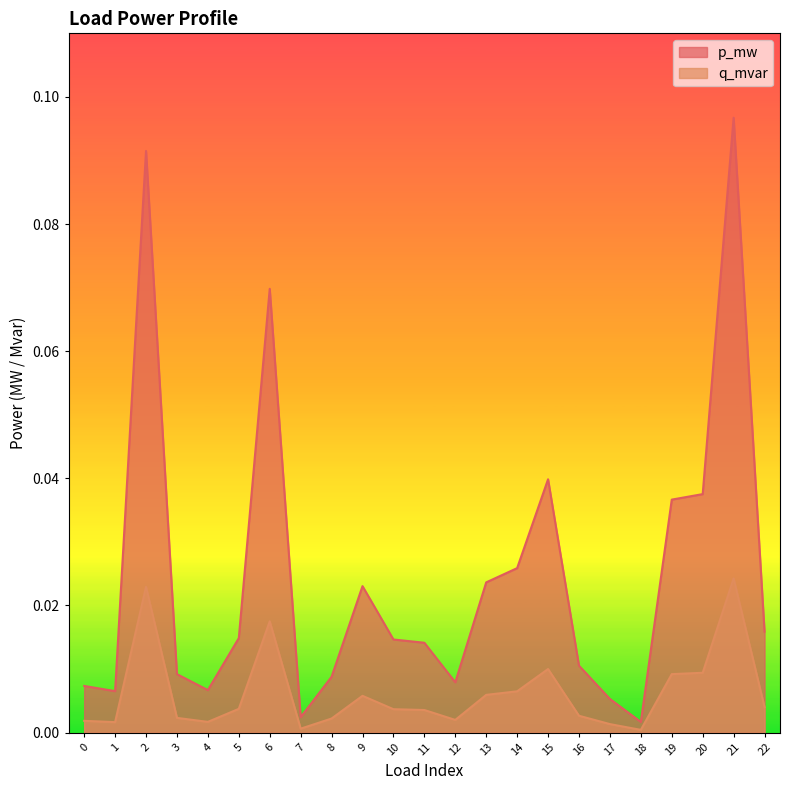

Where is p_mw nearest to the value 0?

18